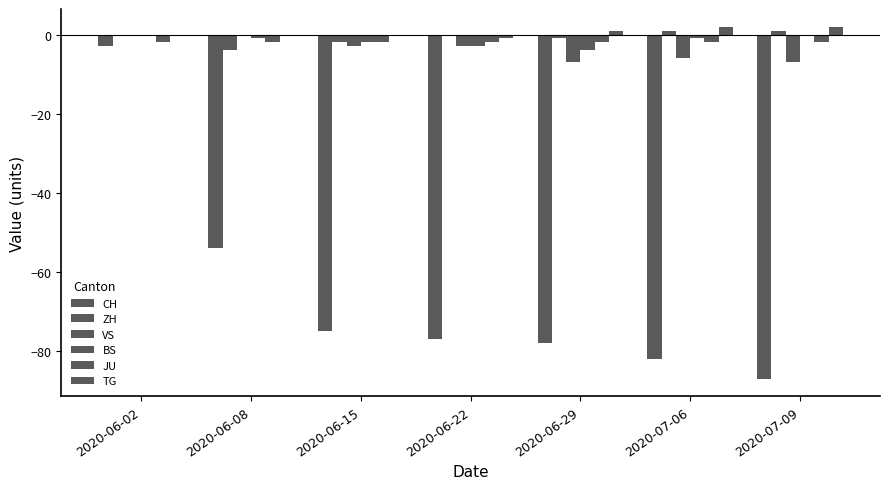

Count the number of data series in this chart.

6